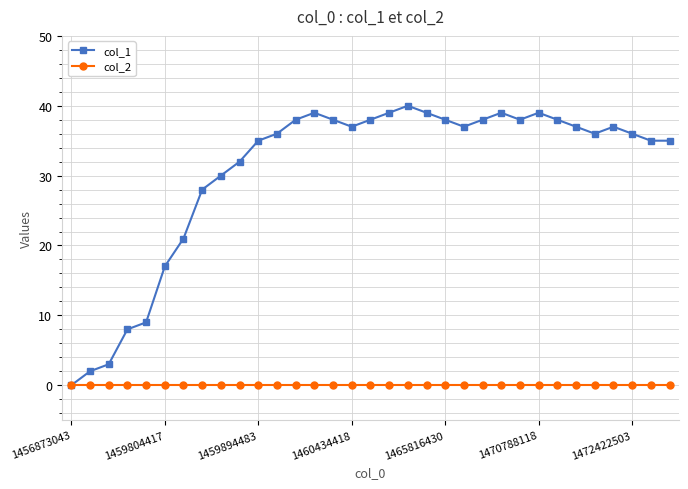

List the series in order of their peak value, lowest first.

col_2, col_1